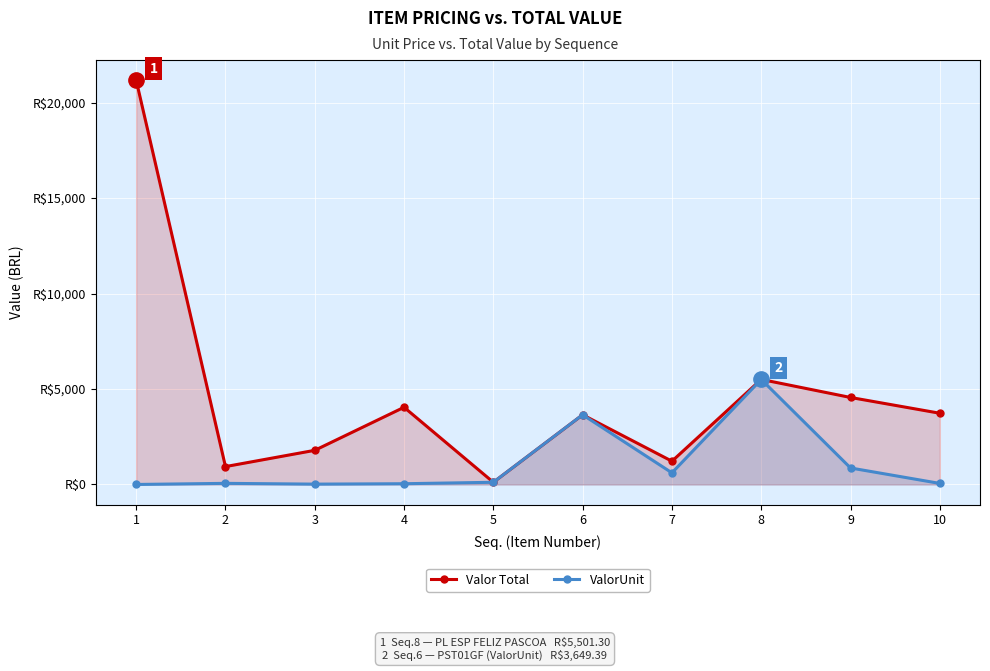

How many data points in Valor Total are above 3729?

5